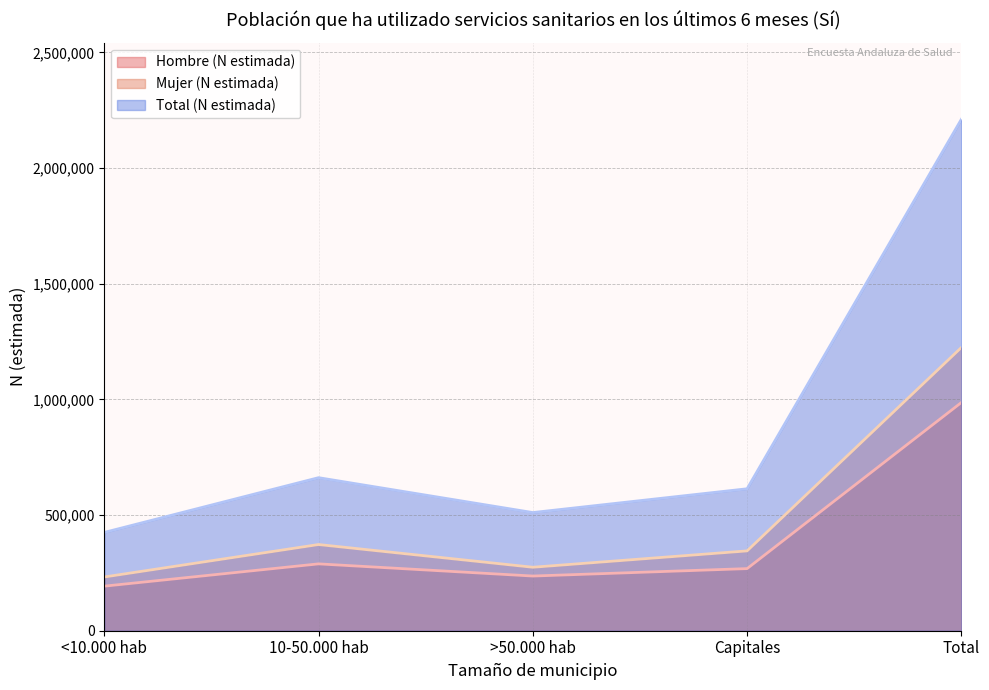

Is it true that Hombre (N estimada) equals 192600 at <10.000 hab?

True